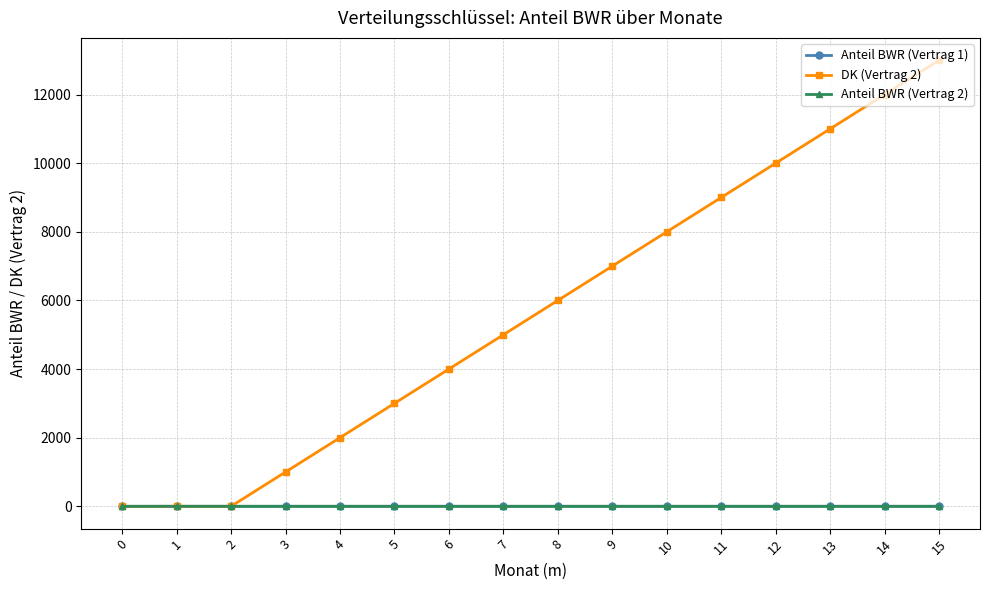

What is the average value of the DK (Vertrag 2) series?

5687.5